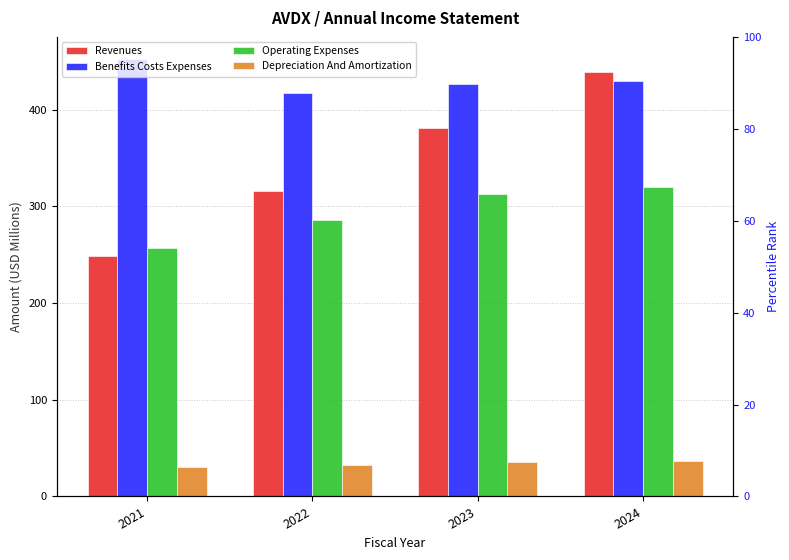

Which series changed the most between 2021 and 2024?

Revenues